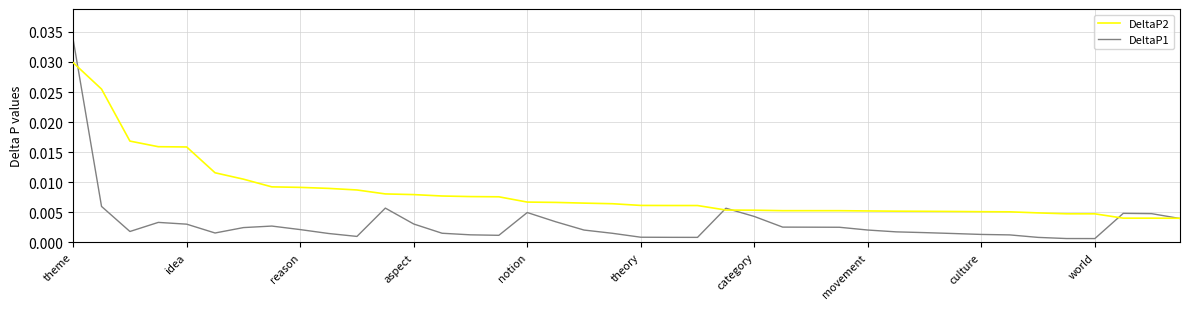

List the series in order of their overall mean, highest first.

DeltaP2, DeltaP1